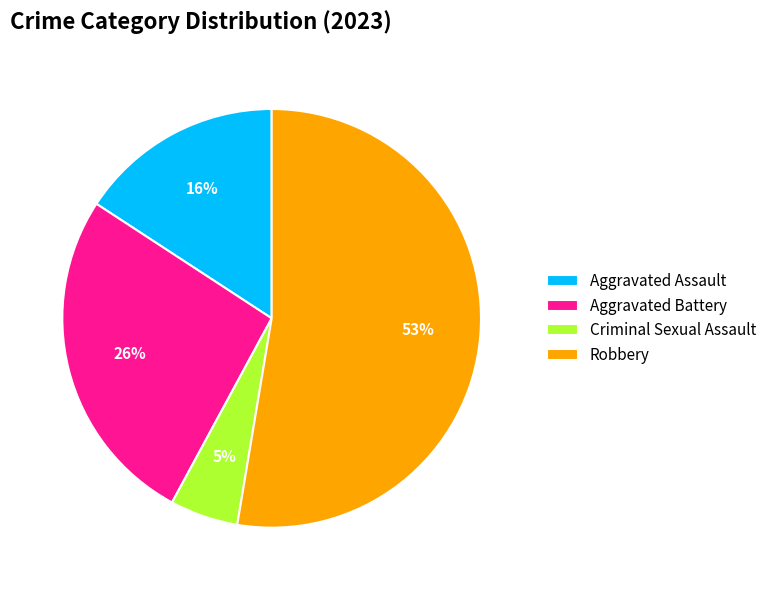

Combined, do Aggravated Assault and Robbery account for over 50%?

Yes